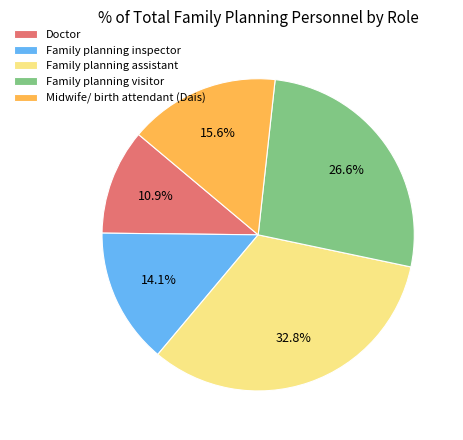

Rank the categories by value from lowest to highest.

Doctor, Family planning inspector, Midwife/ birth attendant (Dais), Family planning visitor, Family planning assistant